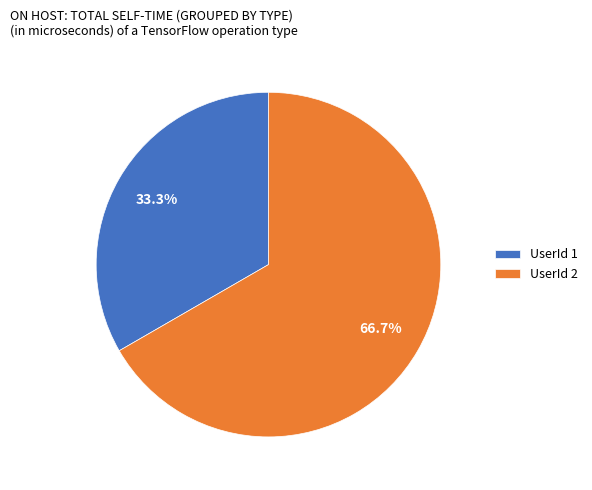

To the nearest percent, what is the difference between the largest and smallest slice percentages?

33%